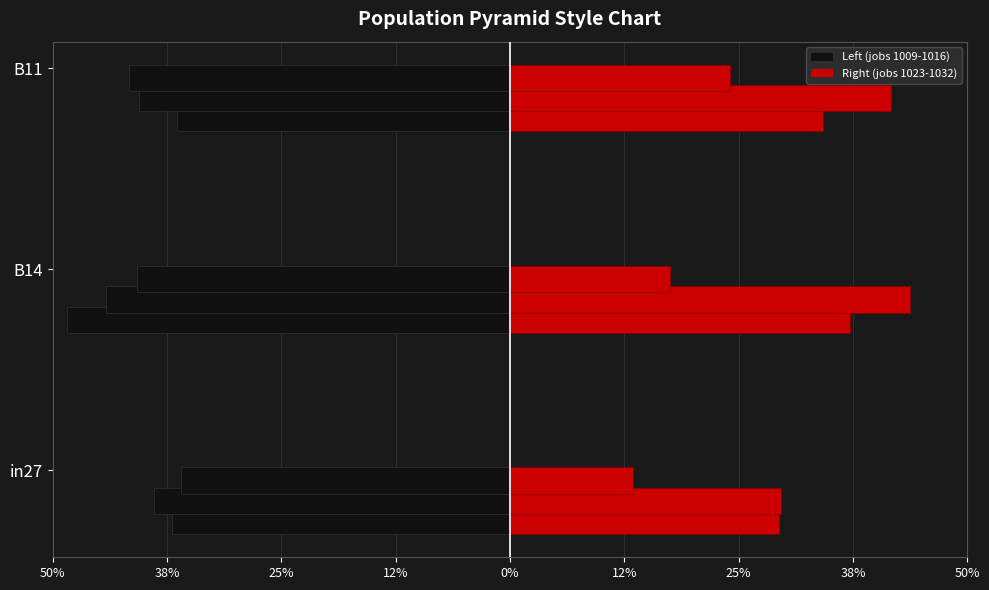

True or false: job506_scenario0_1009 has a value of -0.6 at B11.

False